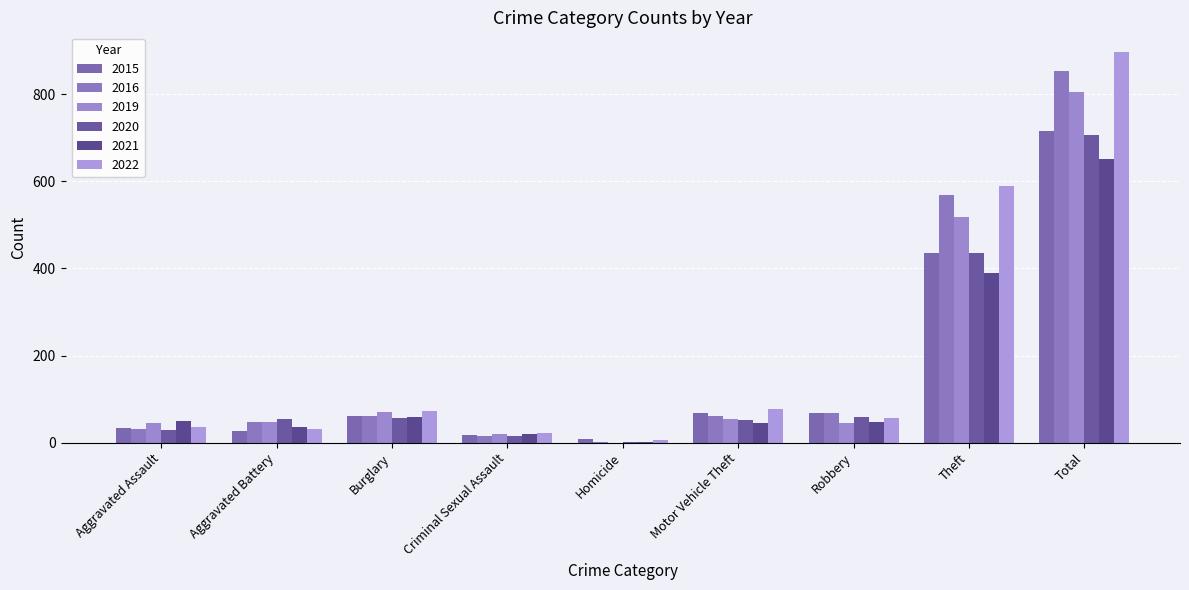

Where is 2021 nearest to the value 326?

Theft